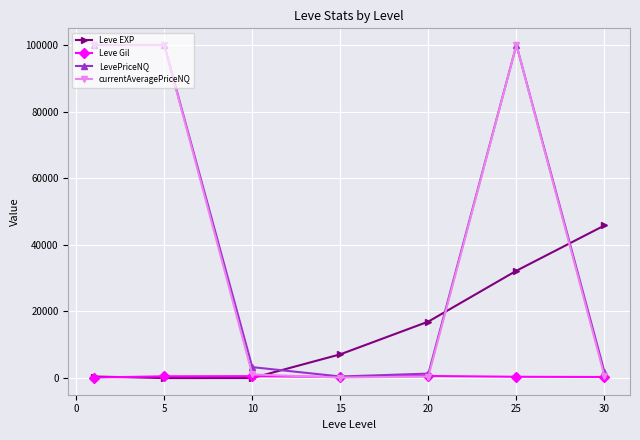

What is the highest value of the Leve Gil series?

628.3